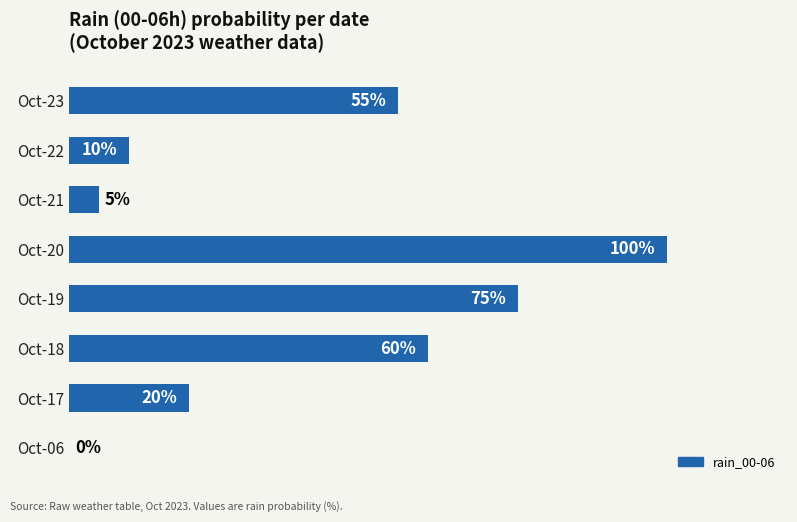

Between Oct-18 and Oct-21, which is larger?

Oct-18